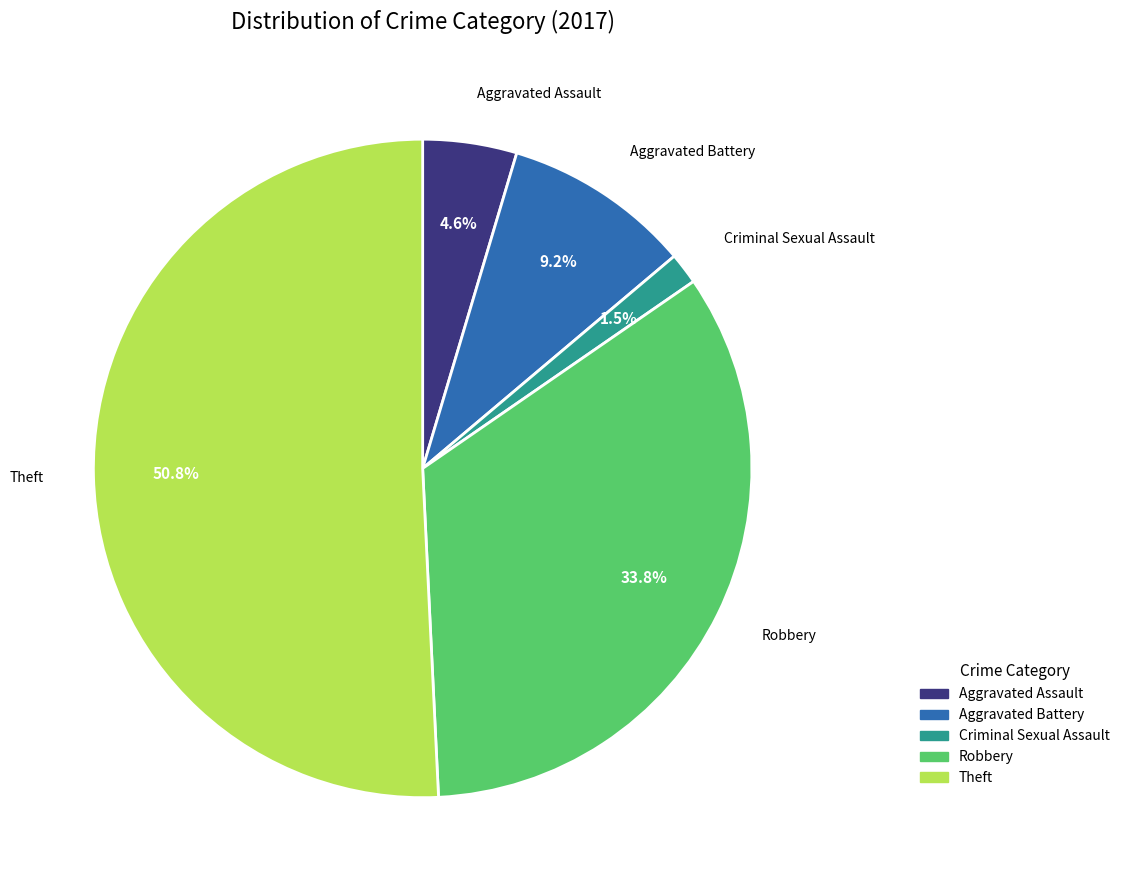

Is there any slice that represents more than half of the pie?

Yes